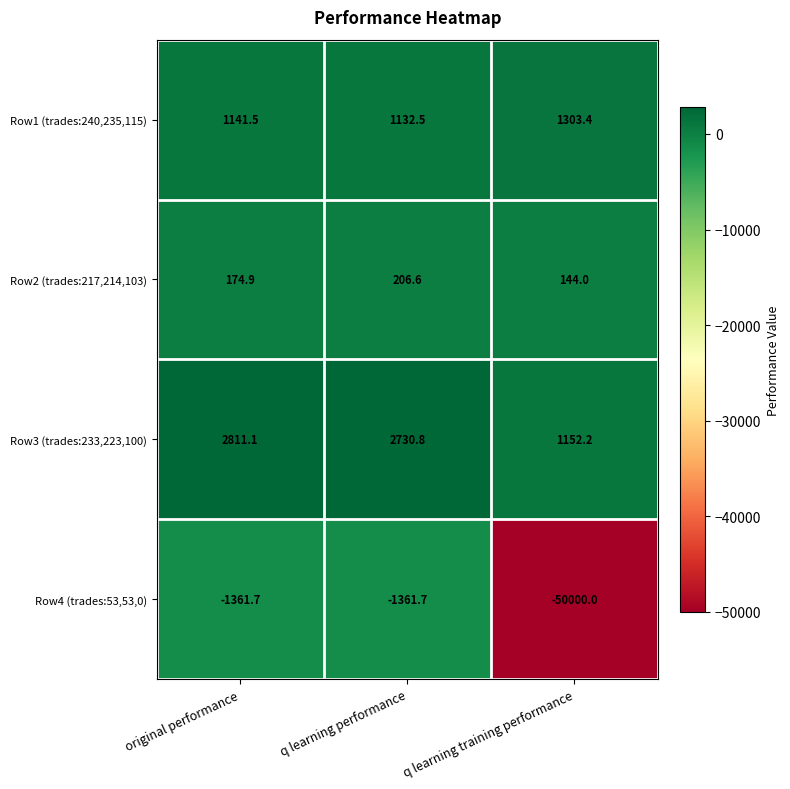

The value of Row2 (trades:217,214,103) at q learning performance is 94.7. True or false?

False